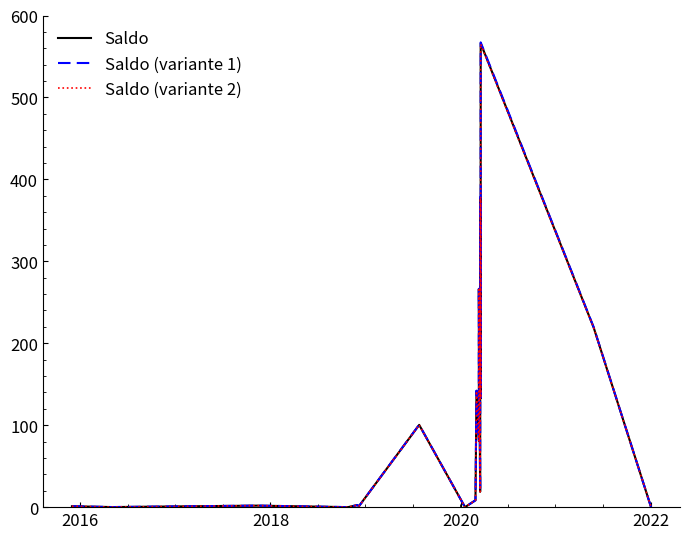

True or false: Saldo (variante 1) and Saldo (variante 2) intersect in this chart.

False